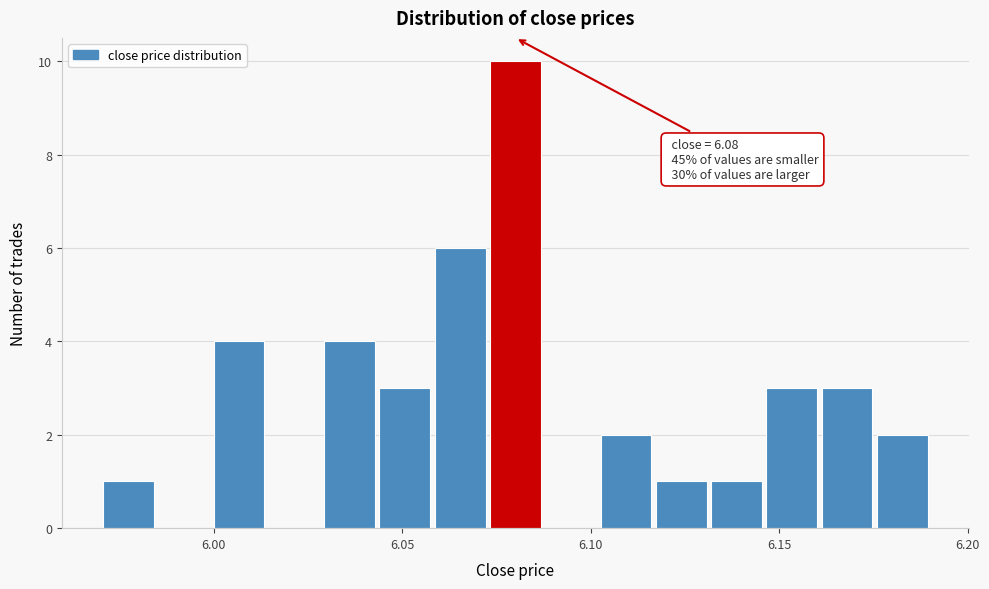

Around what value on the x-axis is the tallest bar? Give the approximate position of its centre, as read against the axis.

6.080